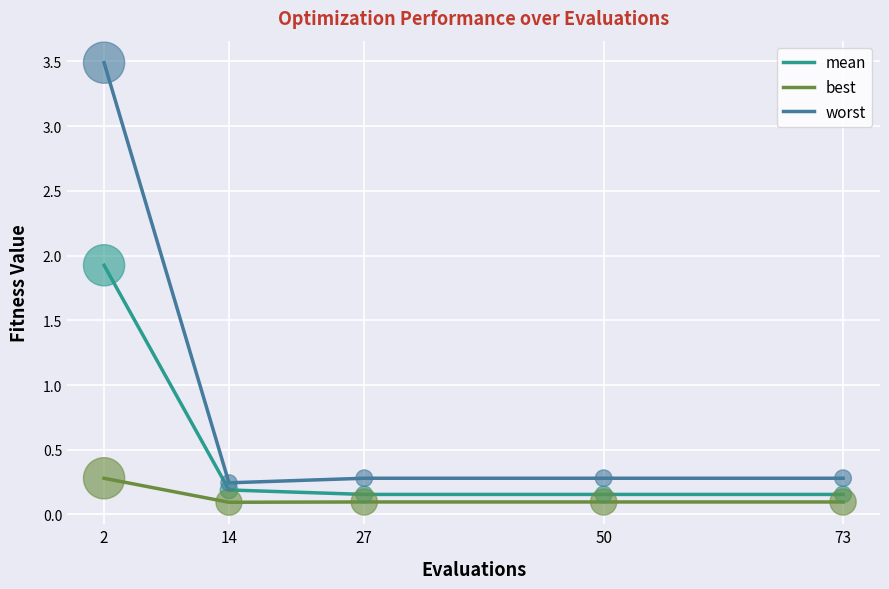

Which series has the widest spread of values?

worst